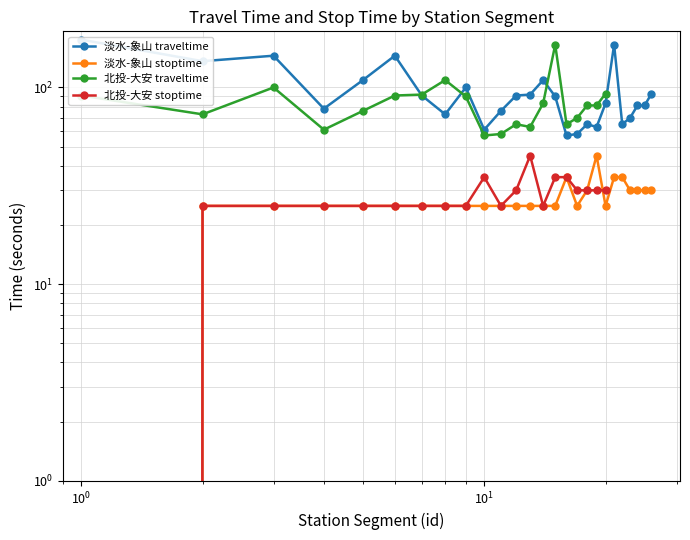

Which series has the largest total across all categories?

淡水-象山 traveltime